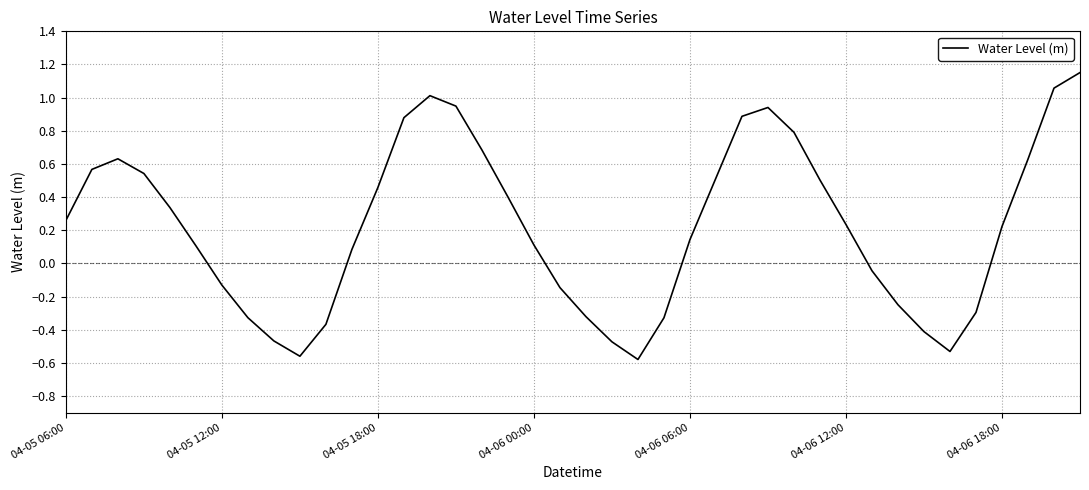

What is the difference between the maximum and minimum values?

1.7